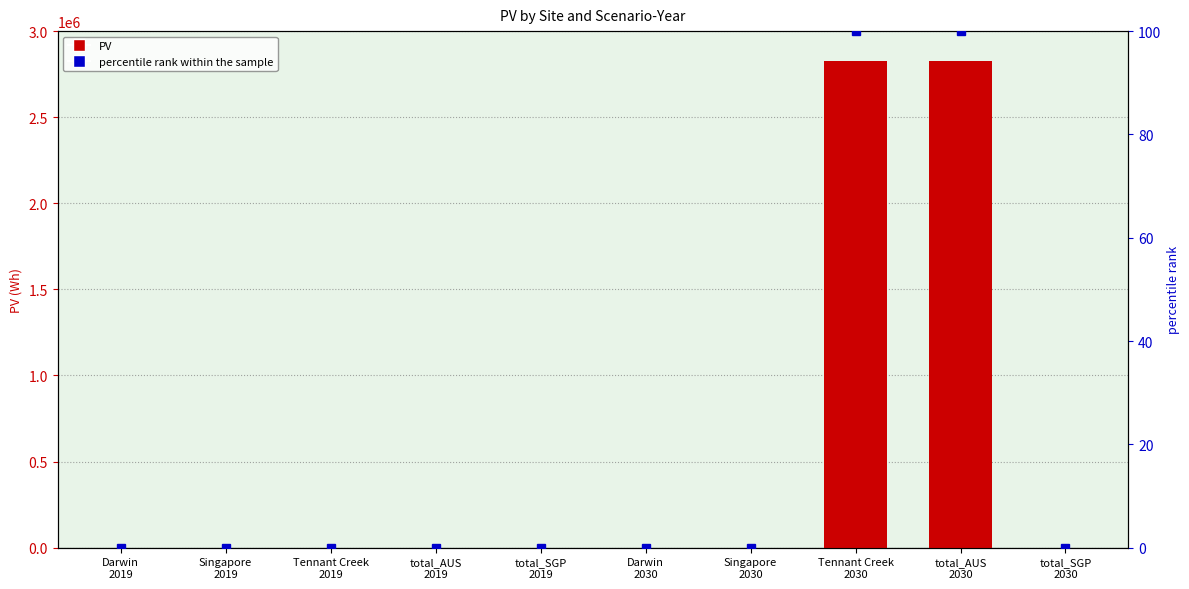

The value of percentile rank within the sample at Tennant Creek
2030 is 143.0. True or false?

False